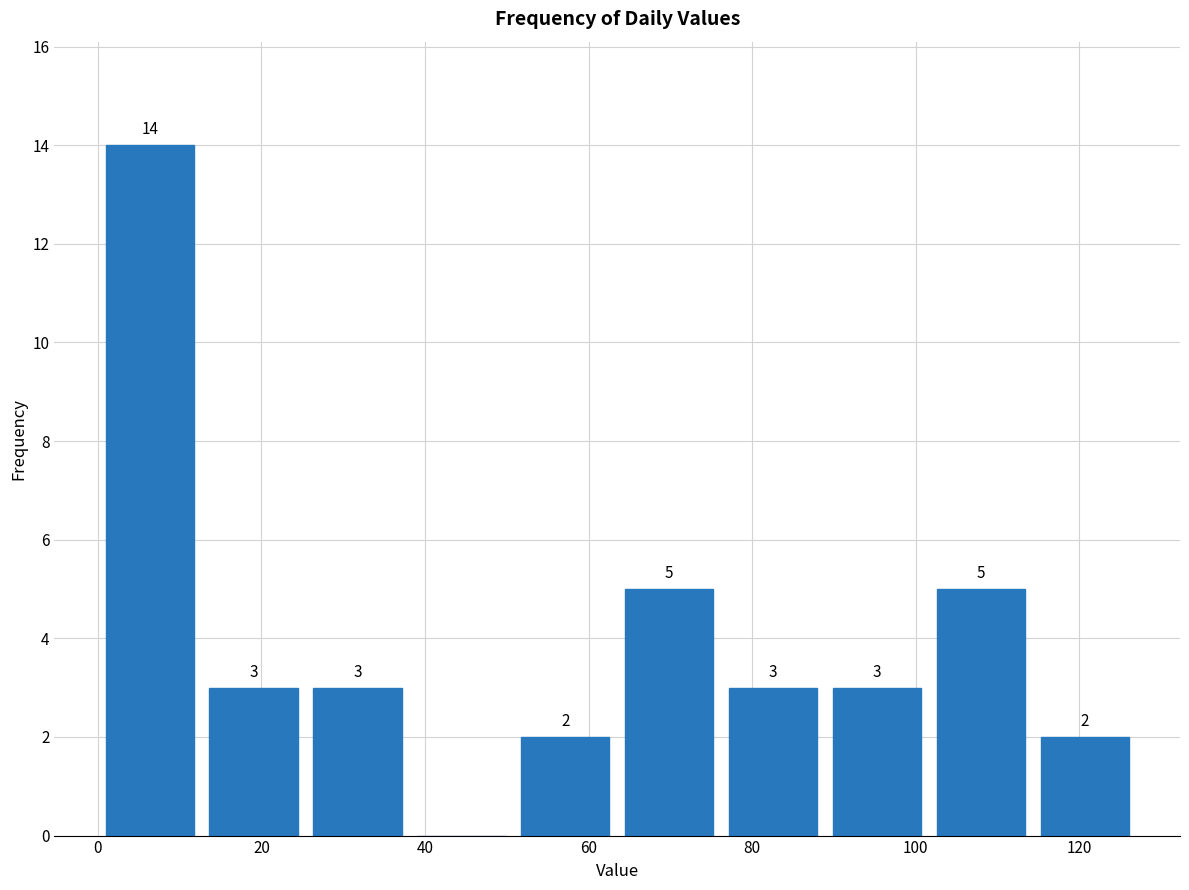

Over which range of the x-axis is the bar tallest?

0 to 12